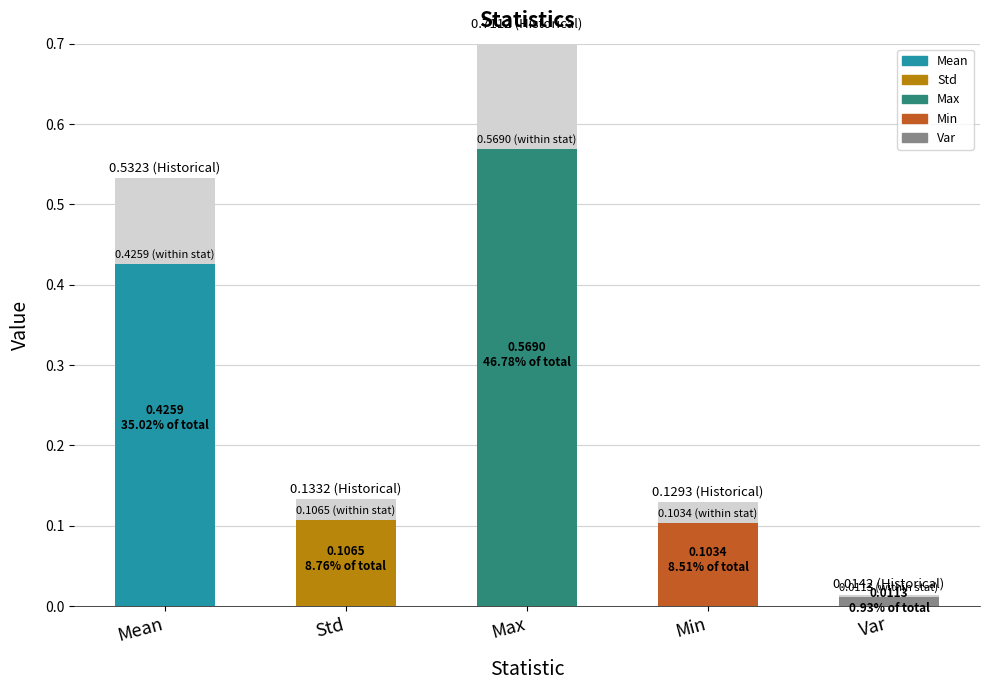

List the labels in order of value, smallest first.

Var, Min, Std, Mean, Max